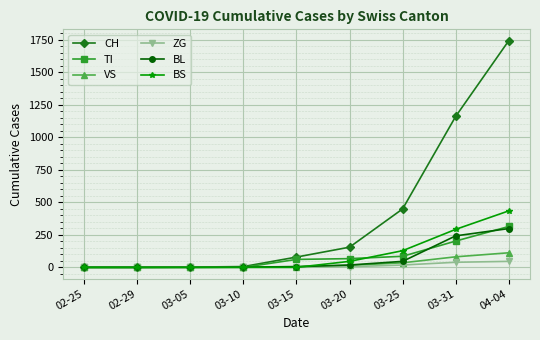

Between 02-25 and 03-20, which series saw the biggest shift?

CH